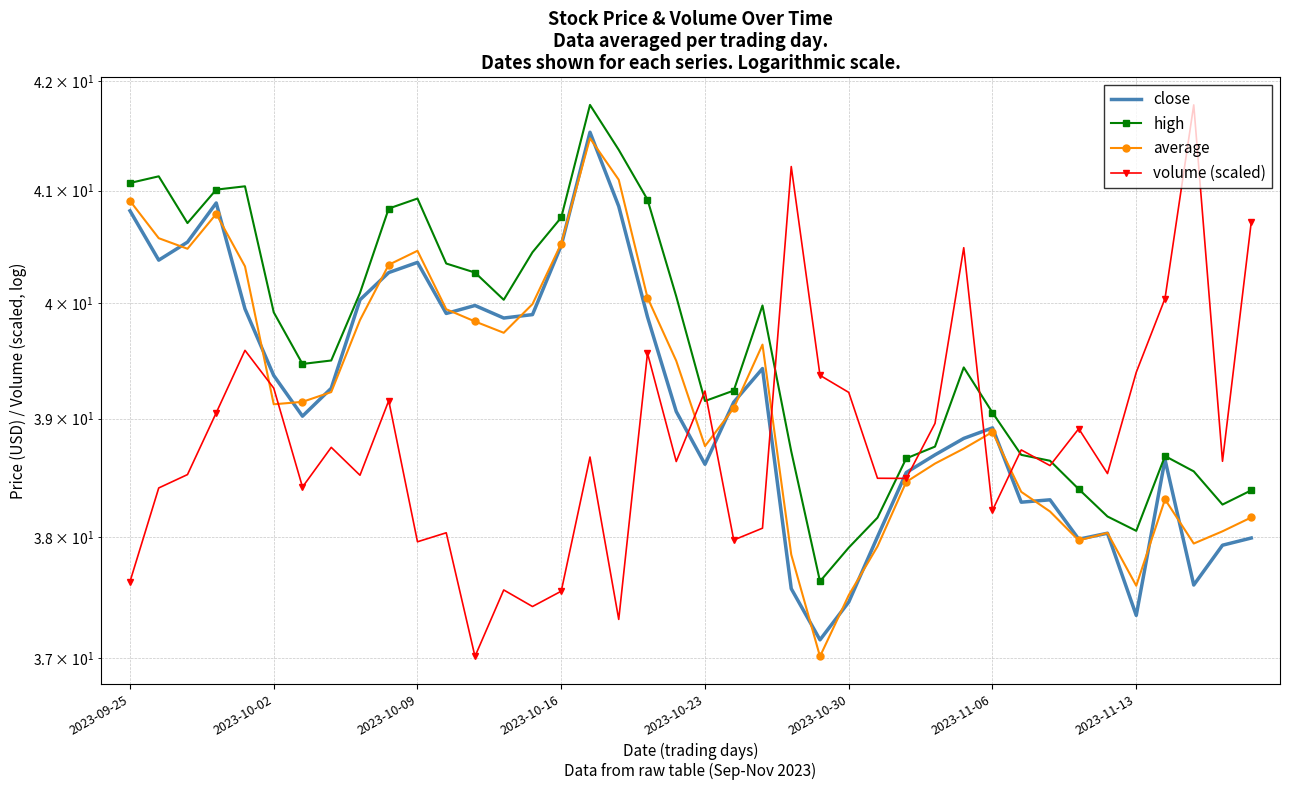

What is the sum of all high values?

1584.2